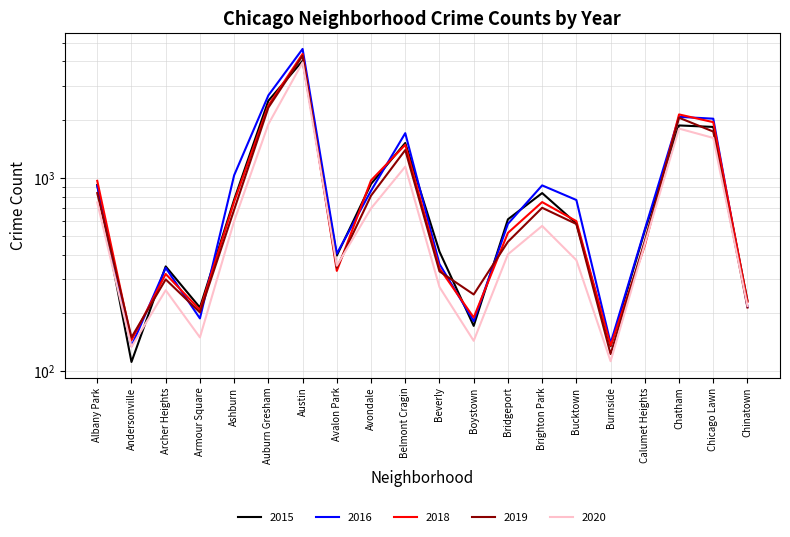

What is the label of the 10th point from the right?

Beverly